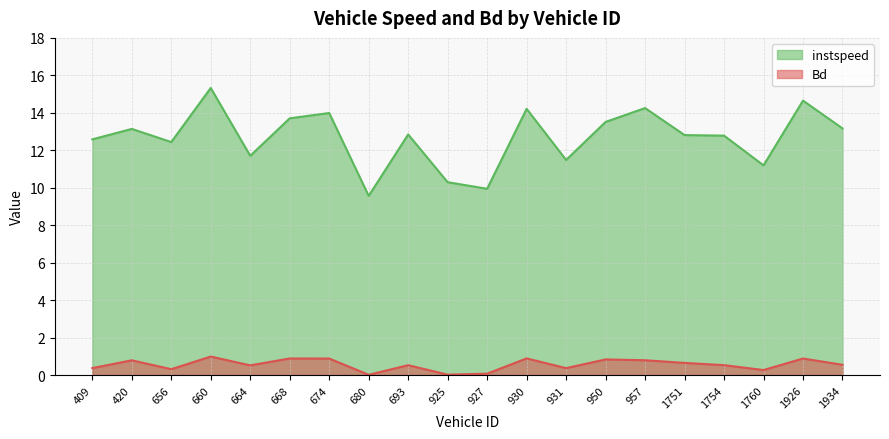

True or false: Bd and instspeed intersect in this chart.

False